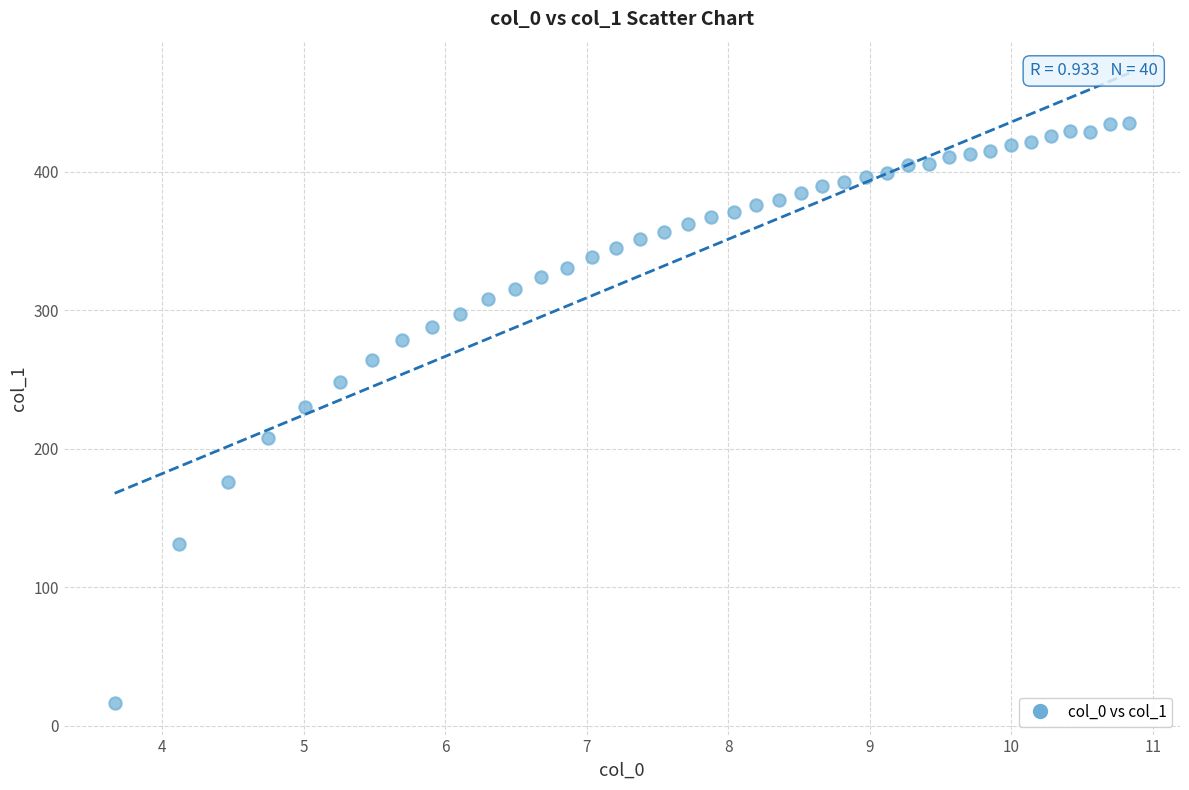

What is the range of X values (max minus min)?

7.2